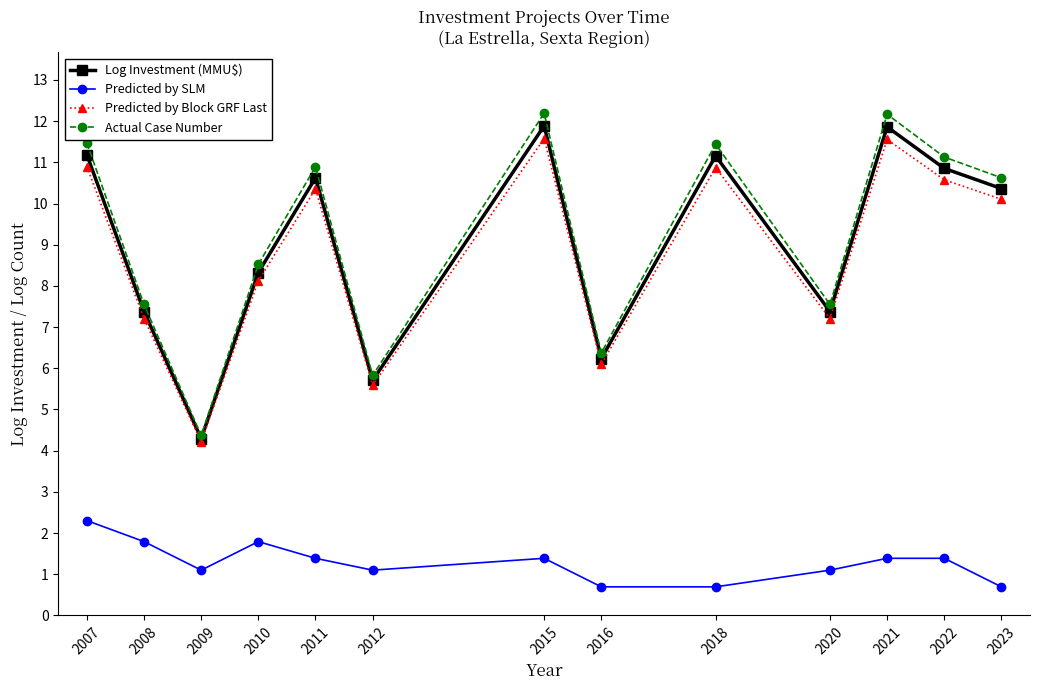

What is the average value of the Log Investment (MMU$) series?

9.0